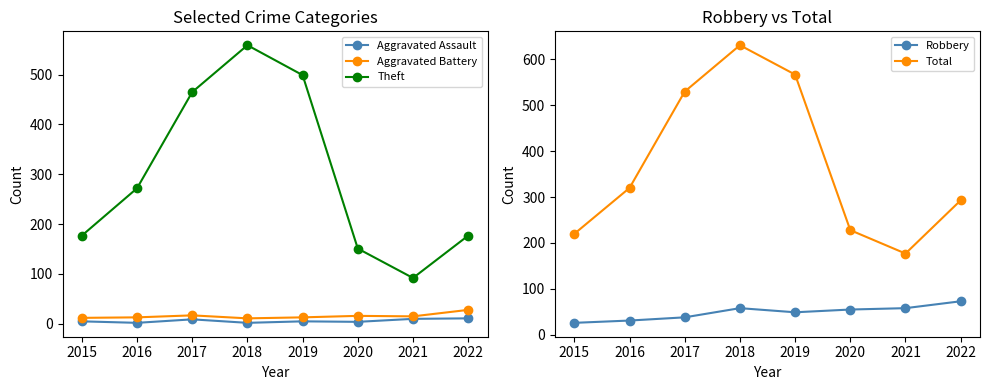

True or false: Aggravated Battery and Robbery intersect in this chart.

False